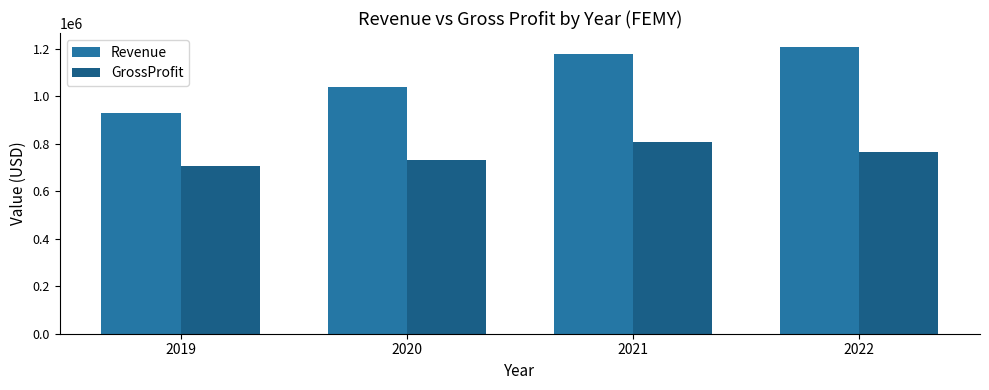

Between 2019 and 2022, which series saw the biggest shift?

Revenue